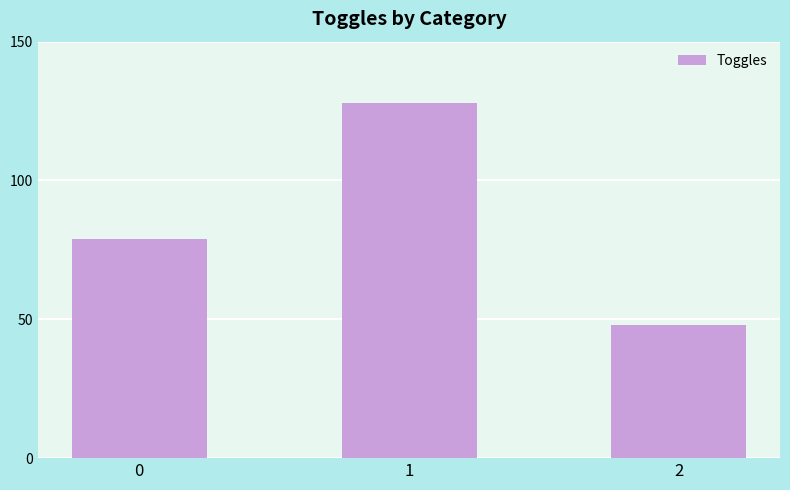

True or false: the data shows 79 at 0.

True